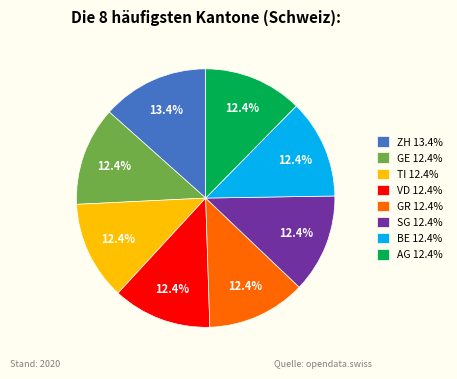

To the nearest percent, what is the combined percentage of GR and ZH?

26%